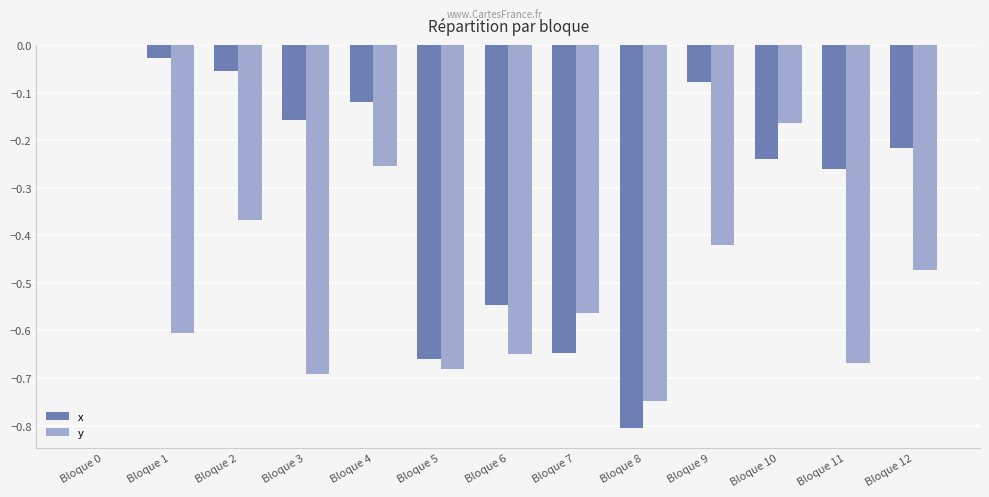

True or false: x has a value of -0.8 at Bloque 8.

True